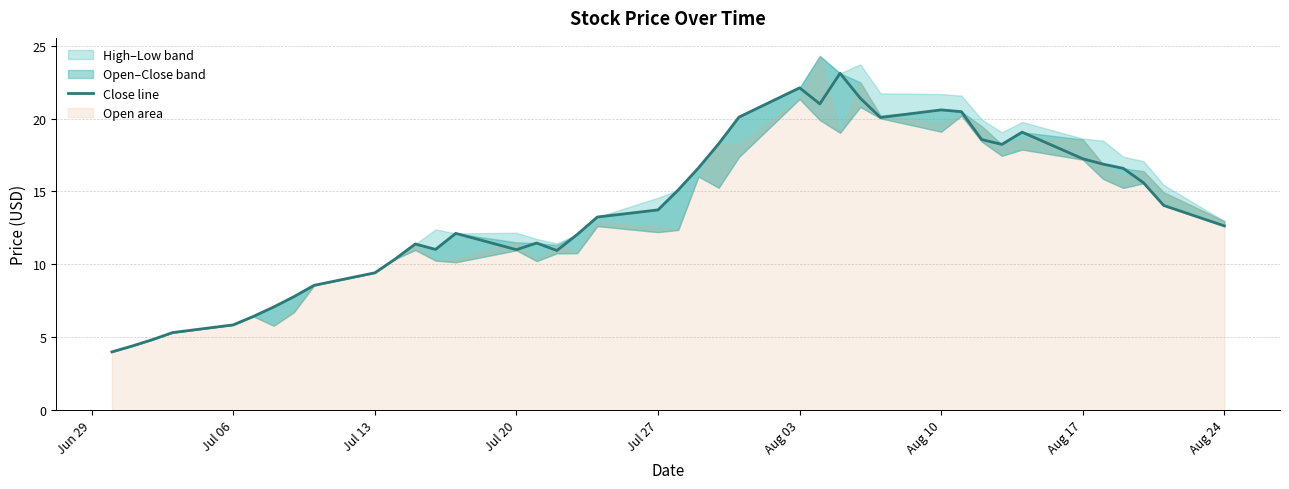

What is the ratio of the value at Jun 29 to the value at Jul 06?

0.9